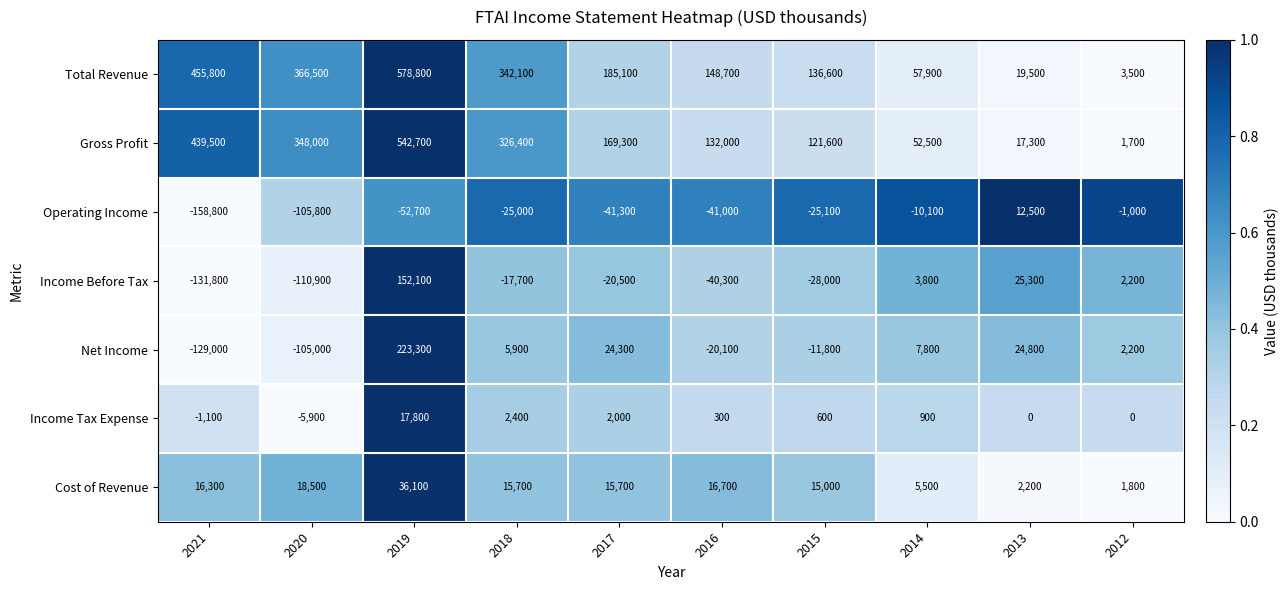

Rank the series by their maximum value, from highest to lowest.

Total Revenue, Gross Profit, Net Income, Income Before Tax, Cost of Revenue, Income Tax Expense, Operating Income